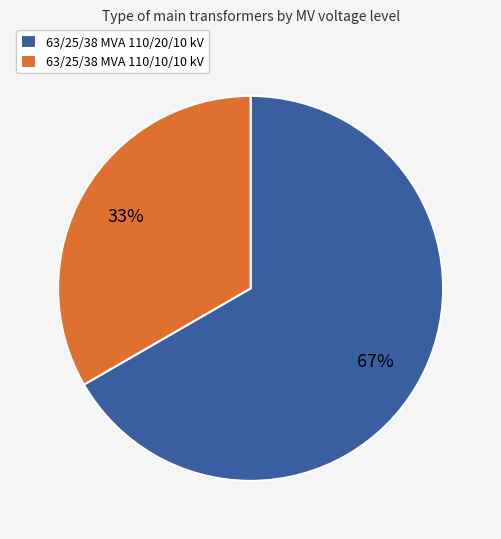

The 63/25/38 MVA 110/10/10 kV slice represents 33% of the pie. True or false?

True